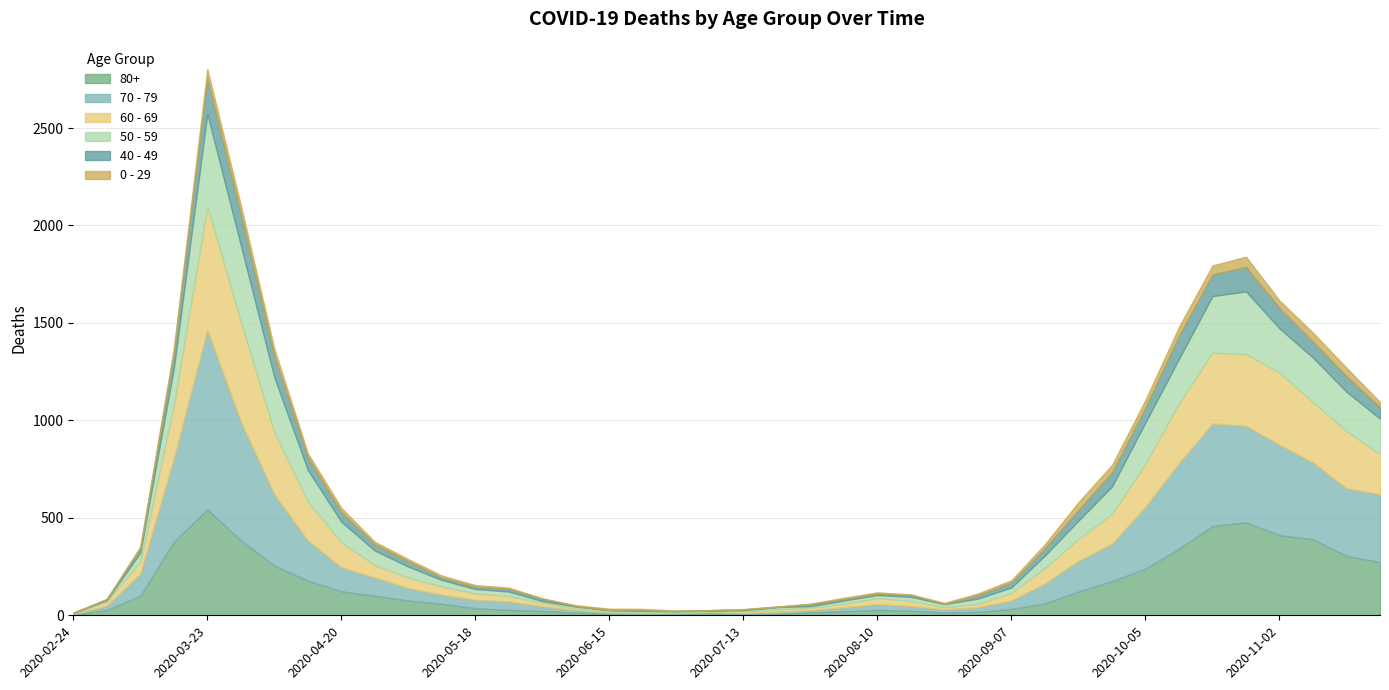

How many distinct data groups are displayed?

6